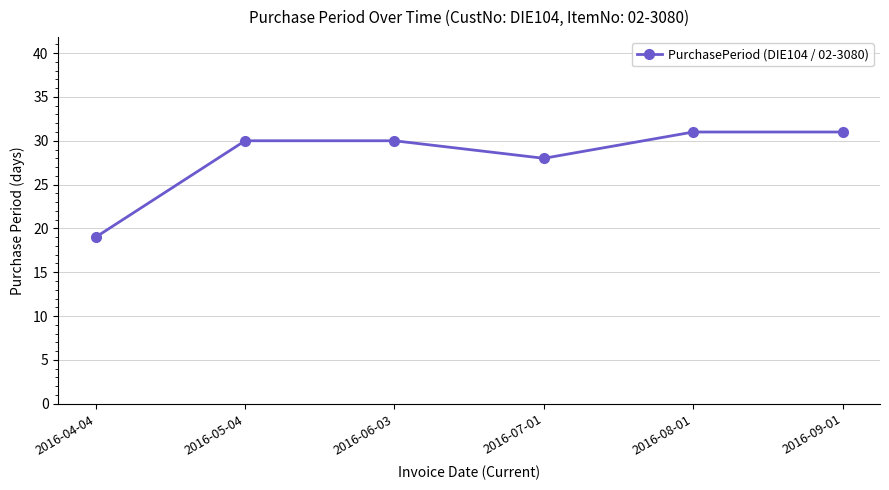

How many points are lower than both their immediate neighbors (excluding endpoints)?

1